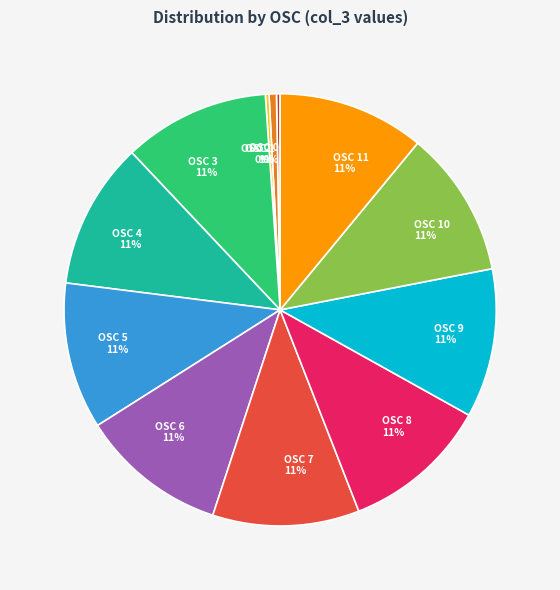

What is the ratio of the value at OSC 7 to the value at OSC 4?

1.0